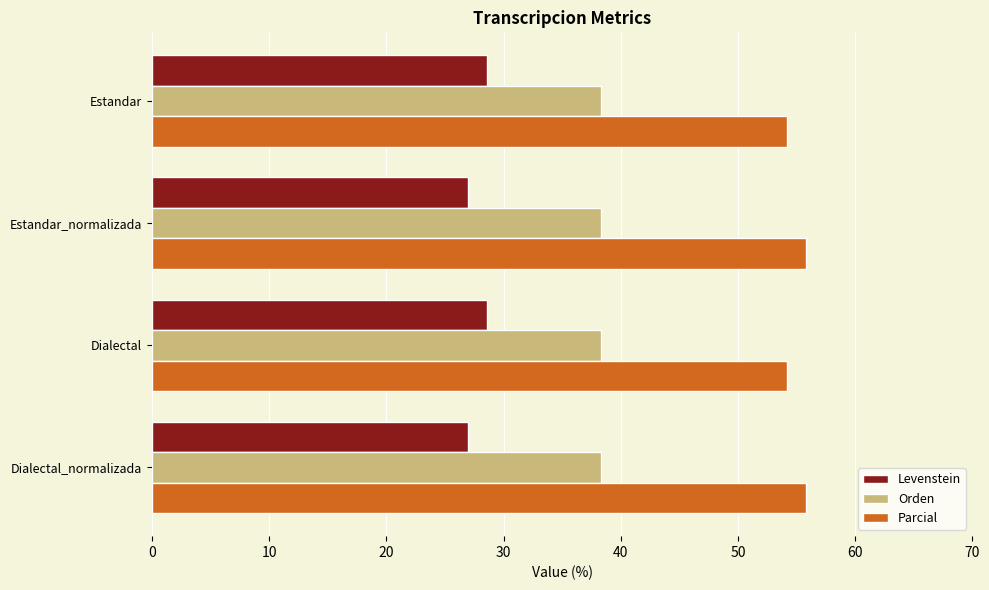

What is the difference between the highest and lowest values at Estandar_normalizada?

28.9